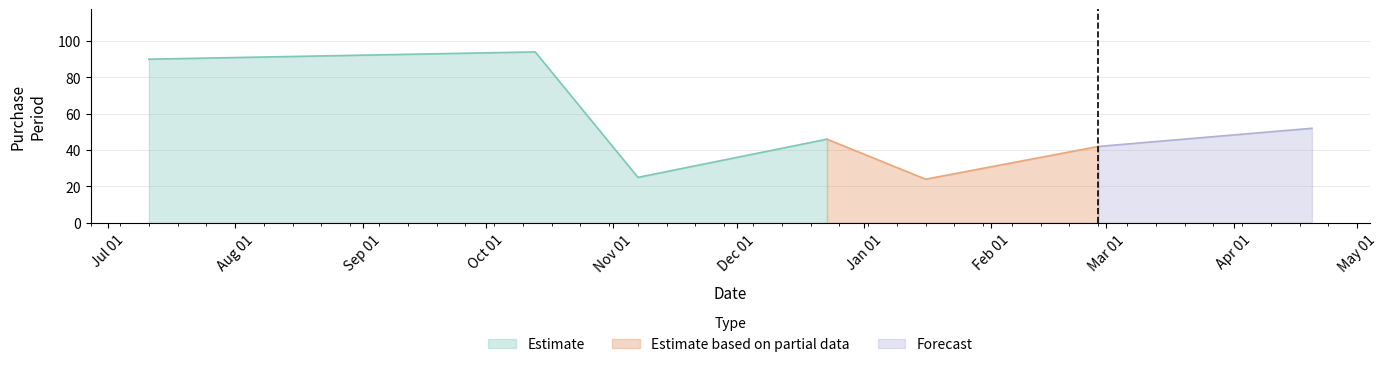

At which category does the data reach its first local peak?

2016-10-13